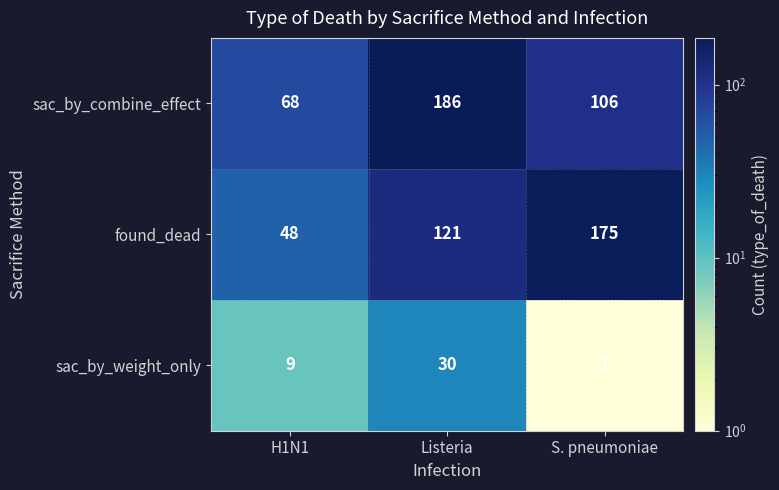

What is the sum of the found_dead values at Listeria and H1N1?

169